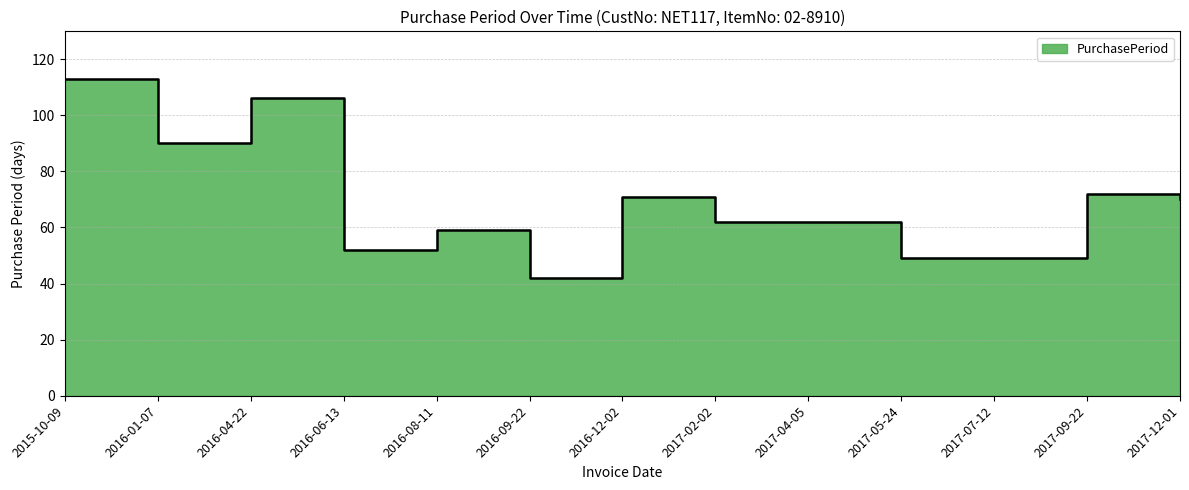

What is the smallest value displayed?

42